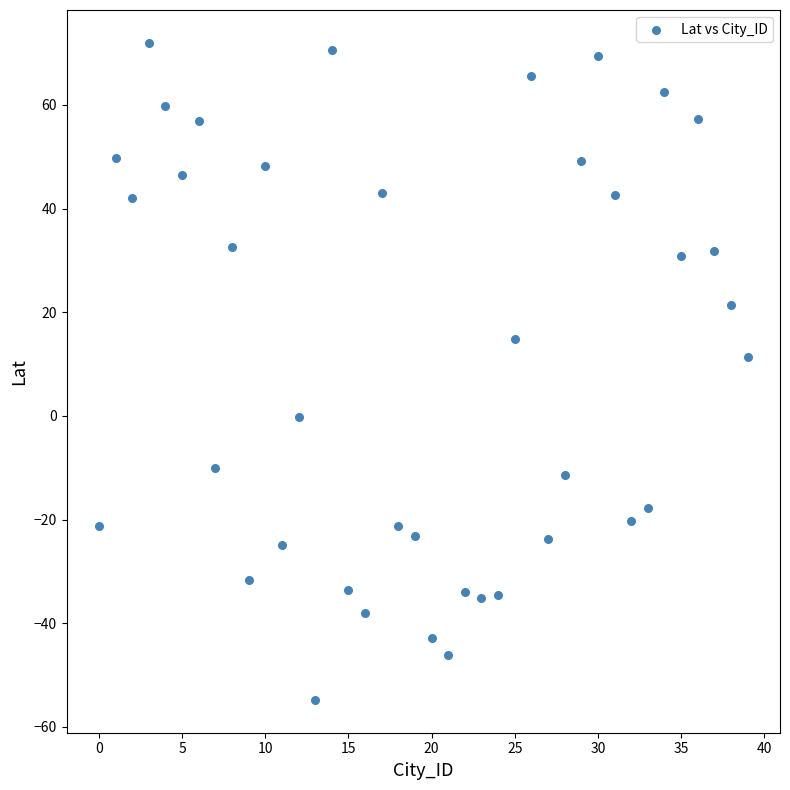

What is the range of Y values (max minus min)?

126.8